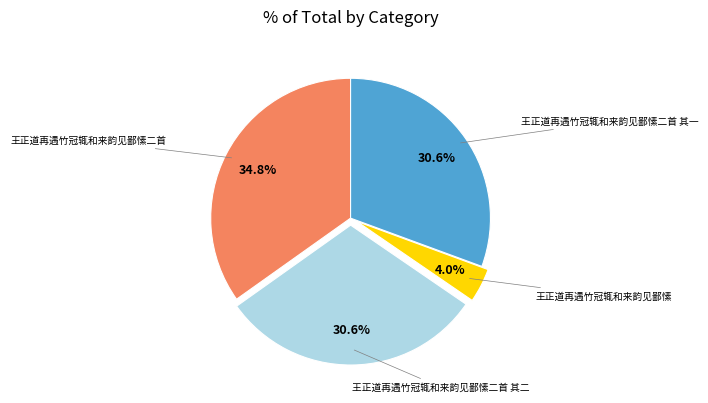

Count the number of slices in the pie.

4